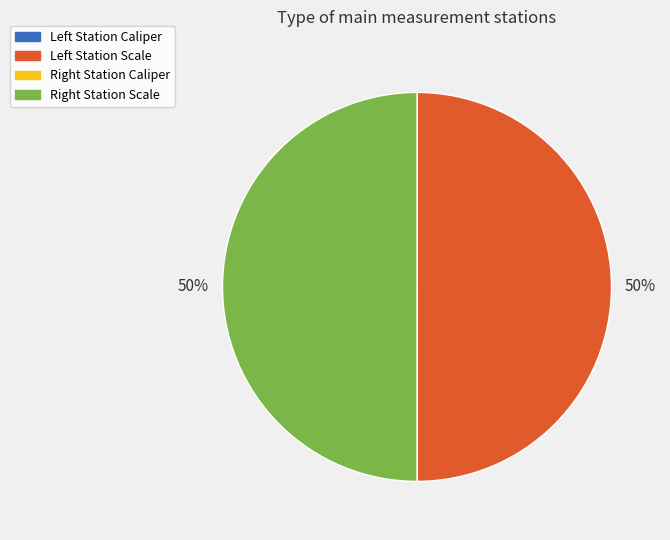

To the nearest percent, what is the difference between the largest and smallest slice percentages?

50%